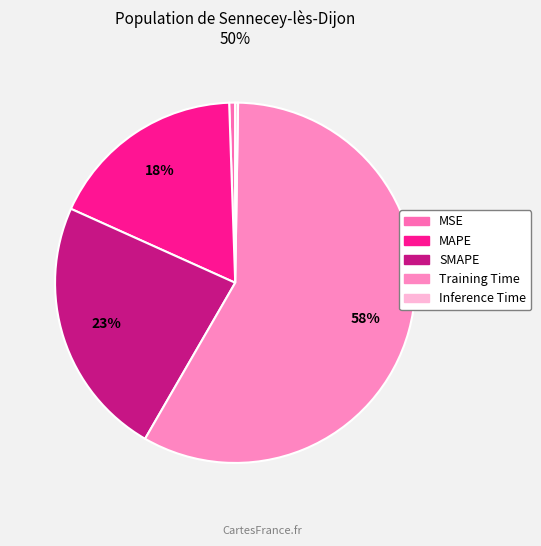

What portion of the pie excludes MAPE?

82.3%